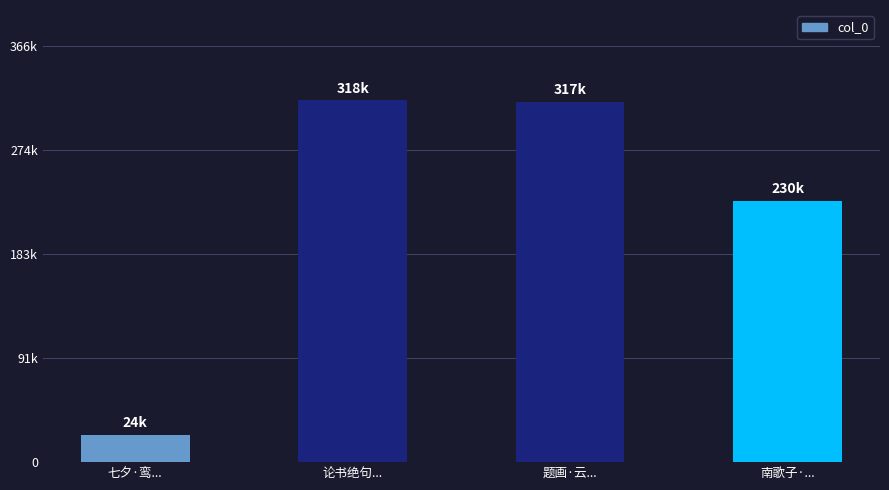

What is the minimum value shown in the chart?

23962